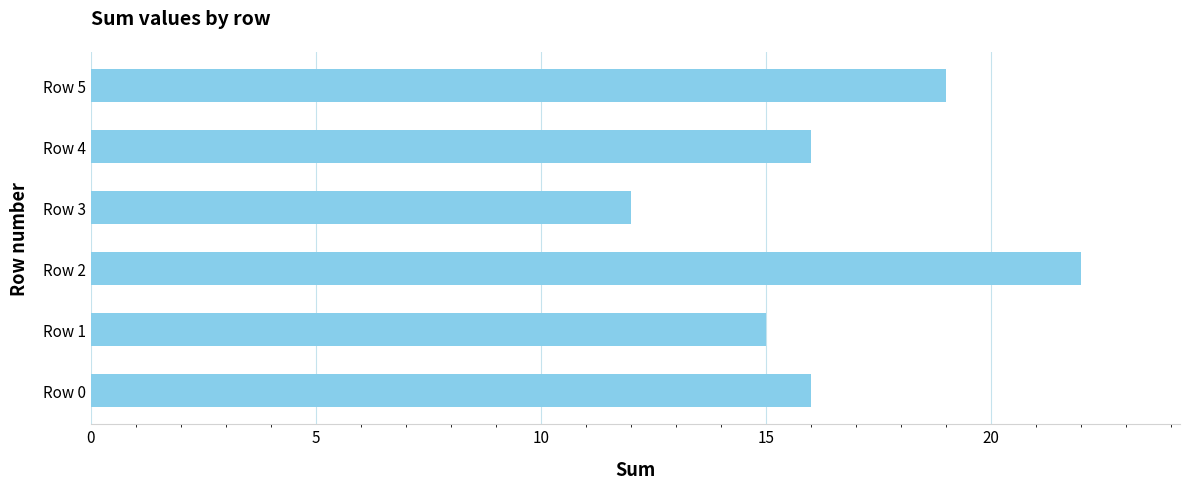

What is the approximate value at Row 3, to the nearest 10?

10